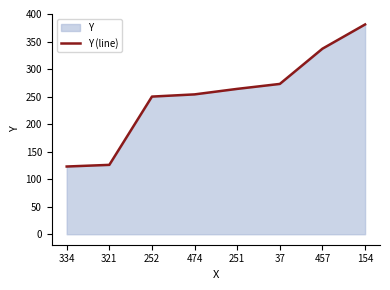

Reading left to right, what are all the values shown in this chart?

334=123	321=126	252=250	474=254	251=264	37=273	457=337	154=381